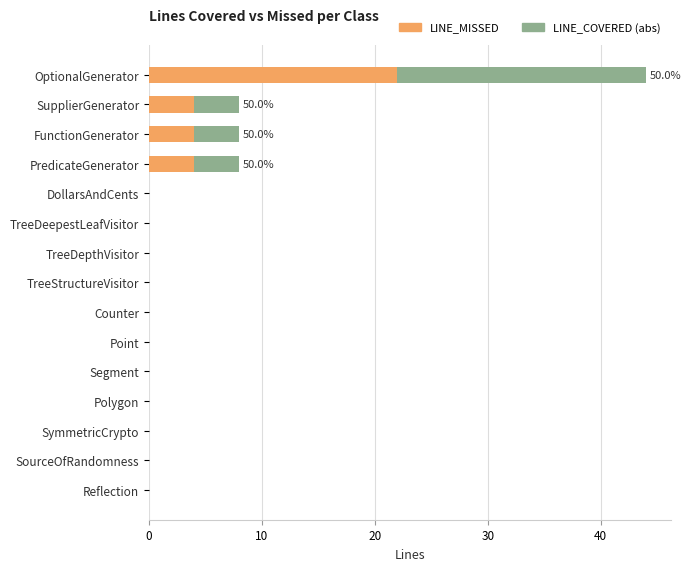

True or false: LINE_MISSED has a value of -15 at DollarsAndCents.

False